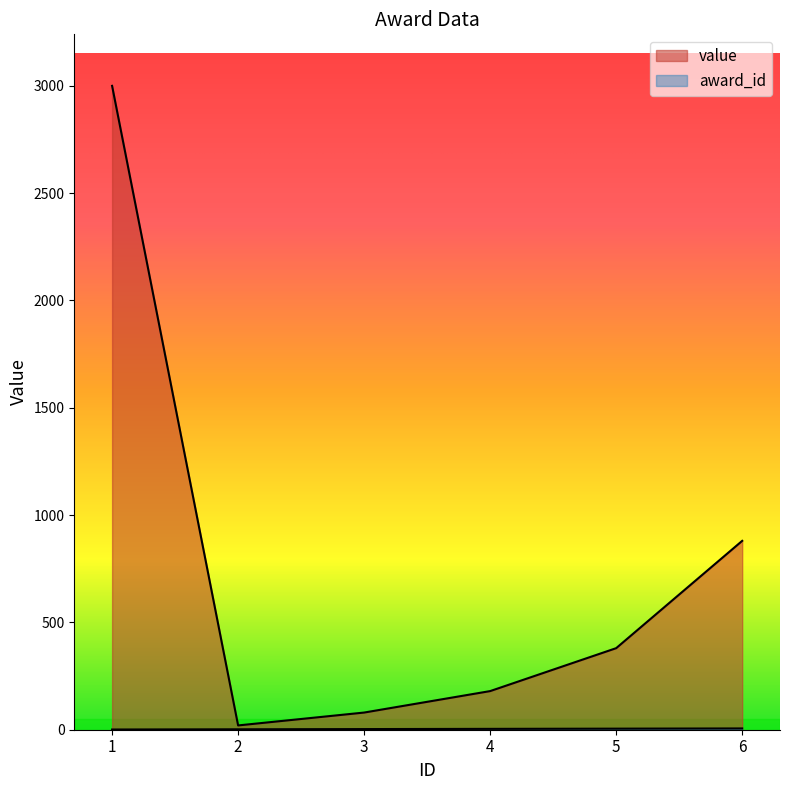

How many values in the award_id series exceed 4?

2